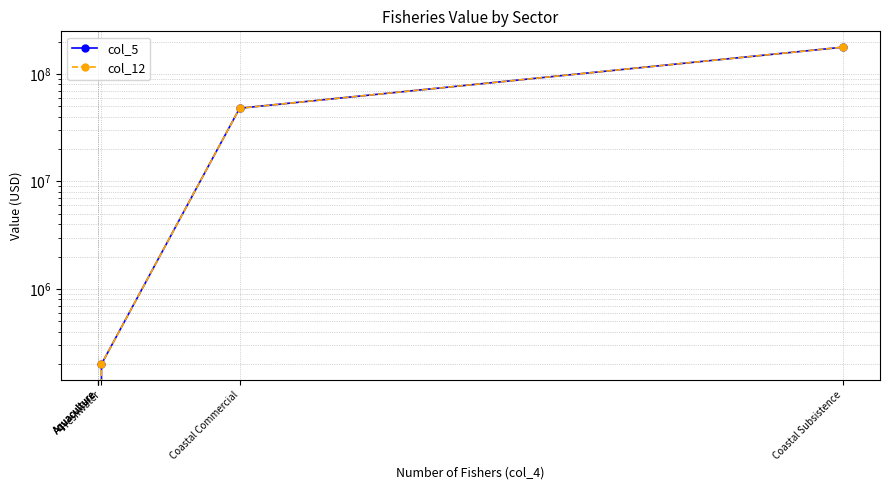

Where is col_12 nearest to the value 88700000?

Coastal Commercial